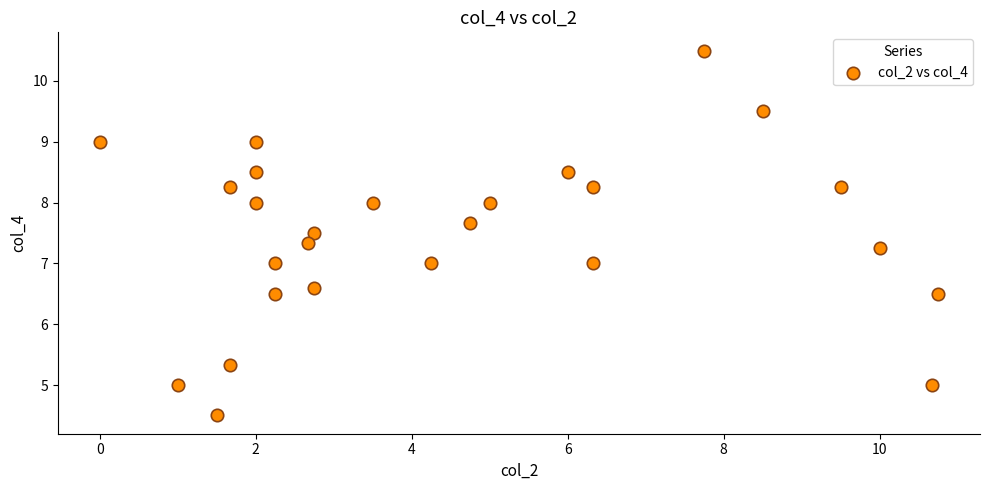

What is the range of Y values (max minus min)?

6.0